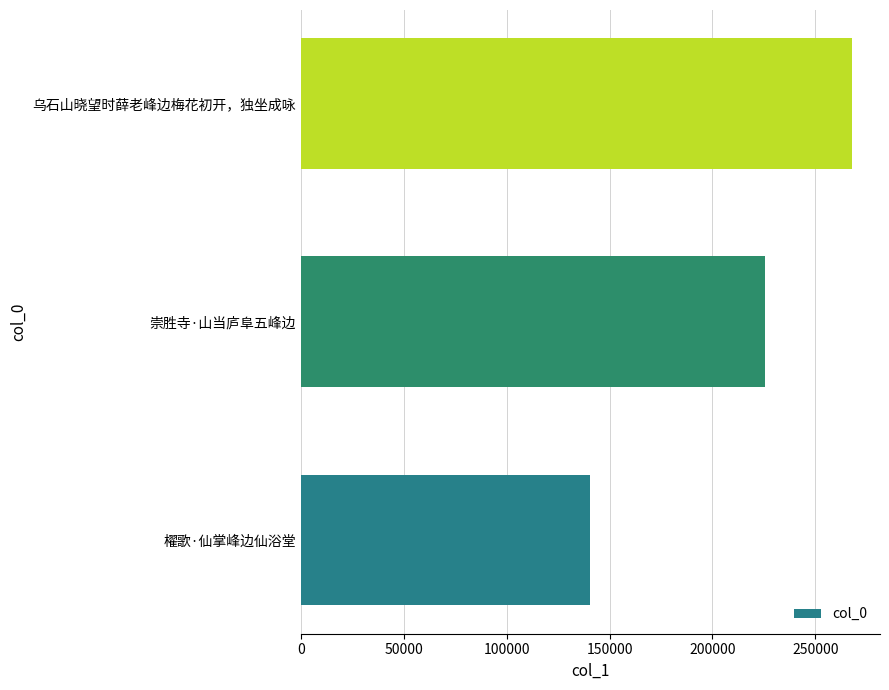

Approximately how many times larger is the value at 崇胜寺·山当庐阜五峰边 compared to 櫂歌·仙掌峰边仙浴堂?

1.6